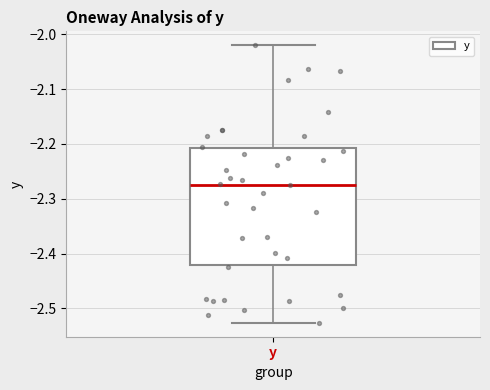

Read this box plot against the y-axis: the position of the median line, the range covered by the box, and the ends of both whiskers. The values are not printed on the chart, so give them approximately, as read against the axis.

median -2.27, box -2.42 to -2.21, whiskers -2.53 to -2.02